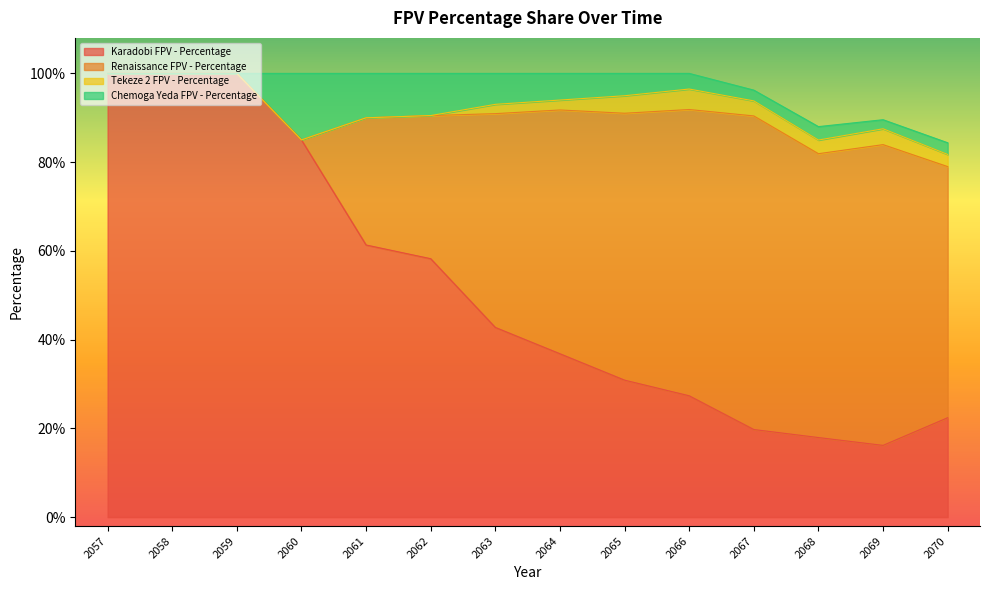

List the series in order of their peak value, lowest first.

Tekeze 2 FPV - Percentage, Chemoga Yeda FPV - Percentage, Renaissance FPV - Percentage, Karadobi FPV - Percentage